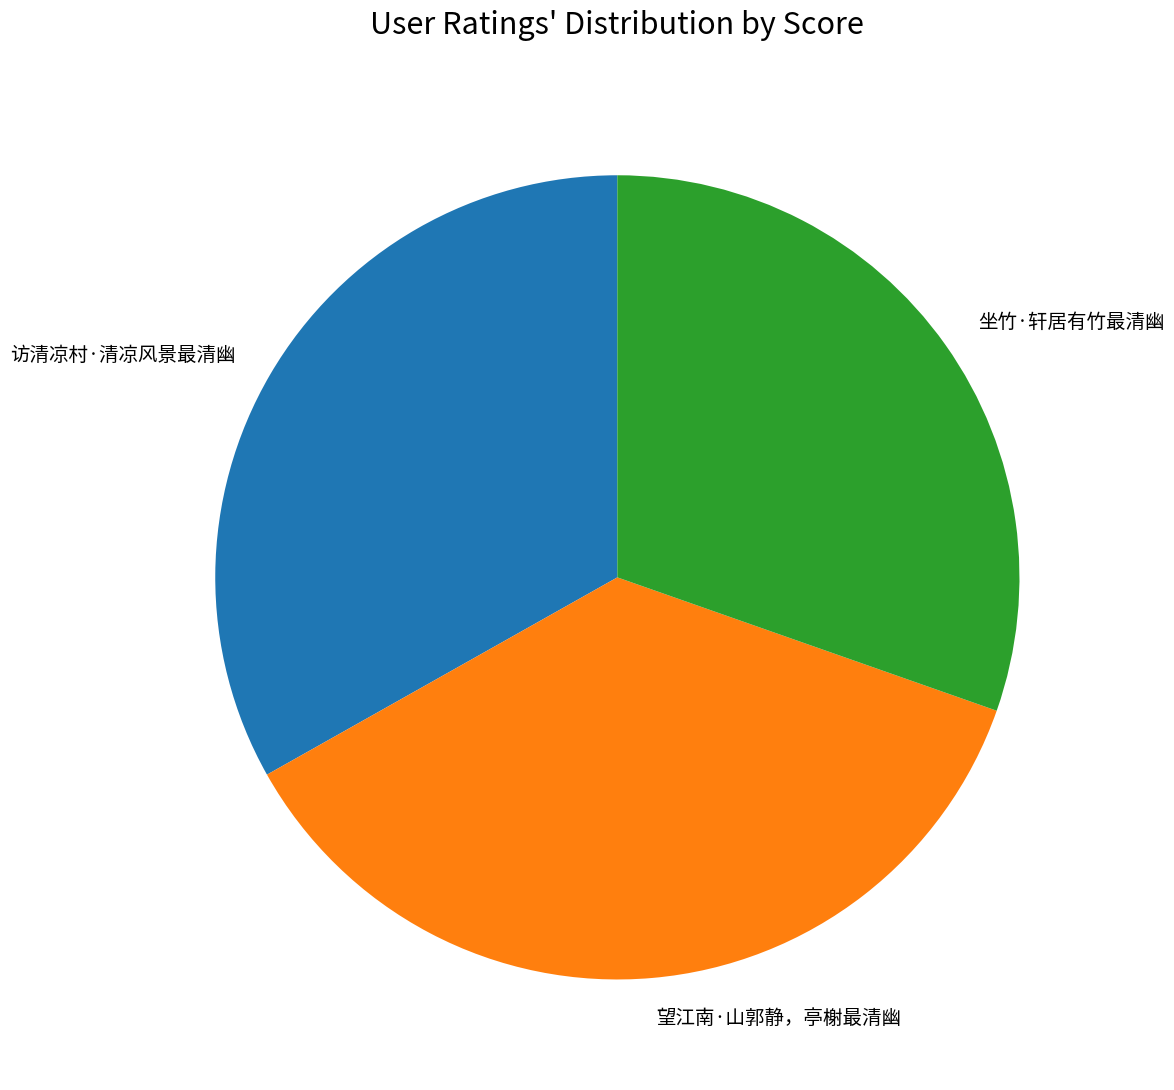

Combined, do 望江南·山郭静，亭榭最清幽 and 访清凉村·清凉风景最清幽 account for over 50%?

Yes